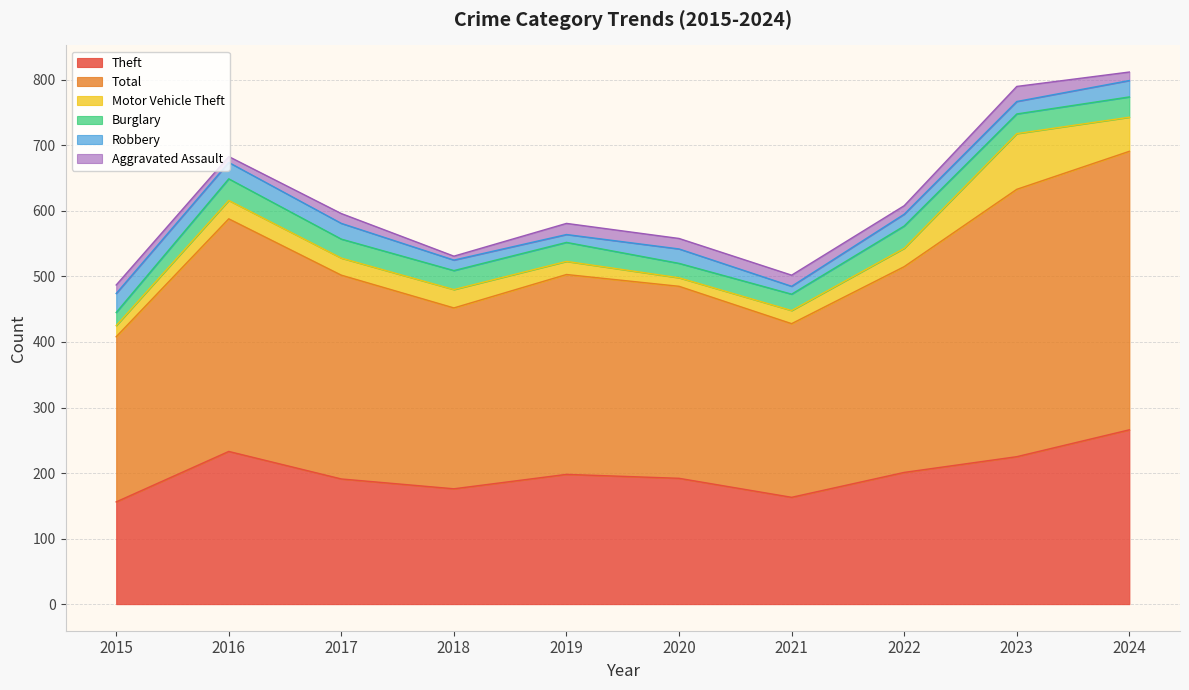

What is the value of the Burglary point at the 4th from the left?

29